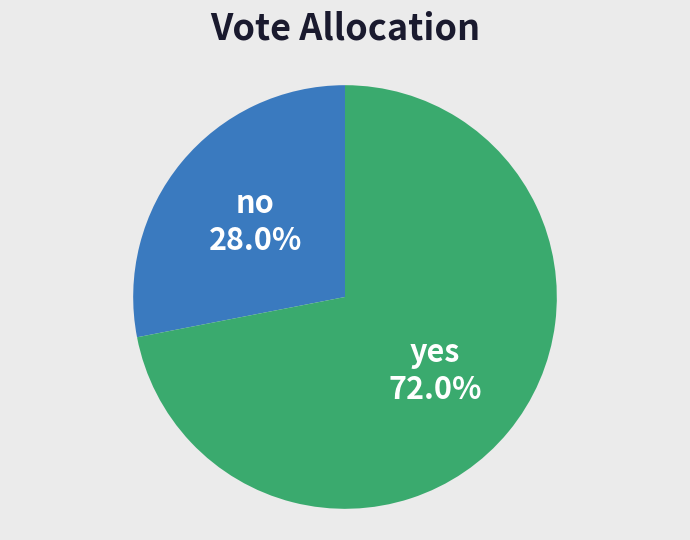

To the nearest percent, what percentage of the pie is yes?

72%